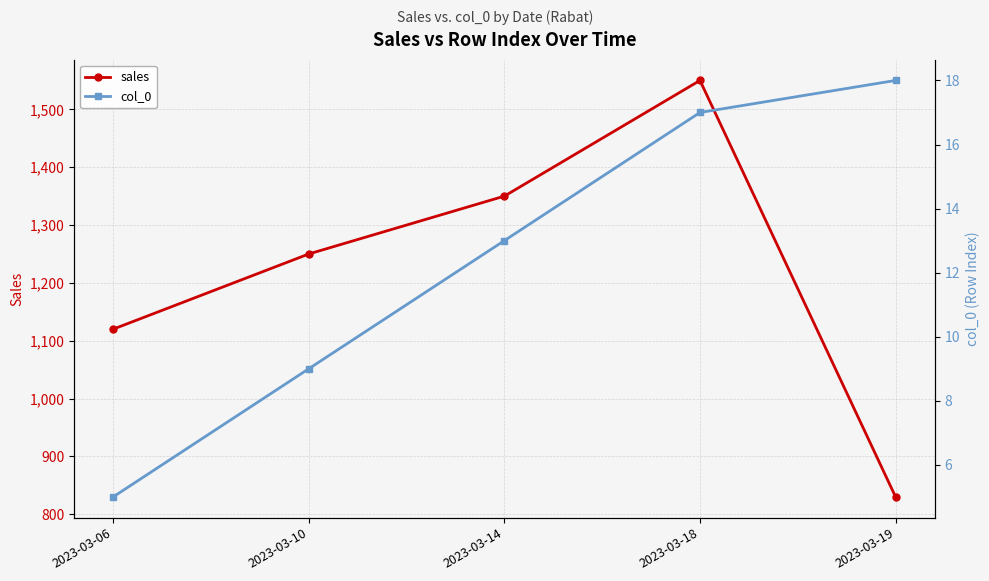

At which category is the sum across all series the highest?

2023-03-18